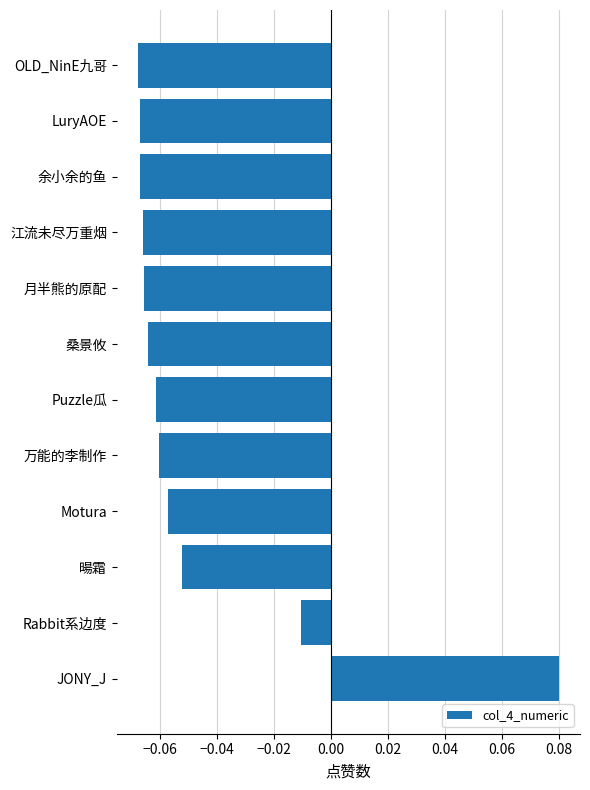

Does the chart contain any negative values?

Yes